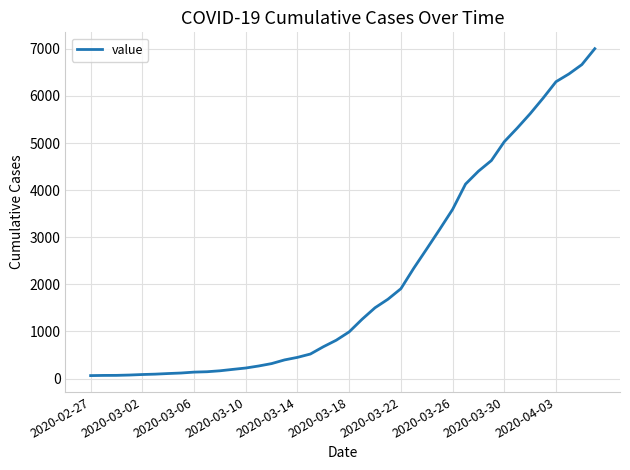

What is the smallest value displayed?

64